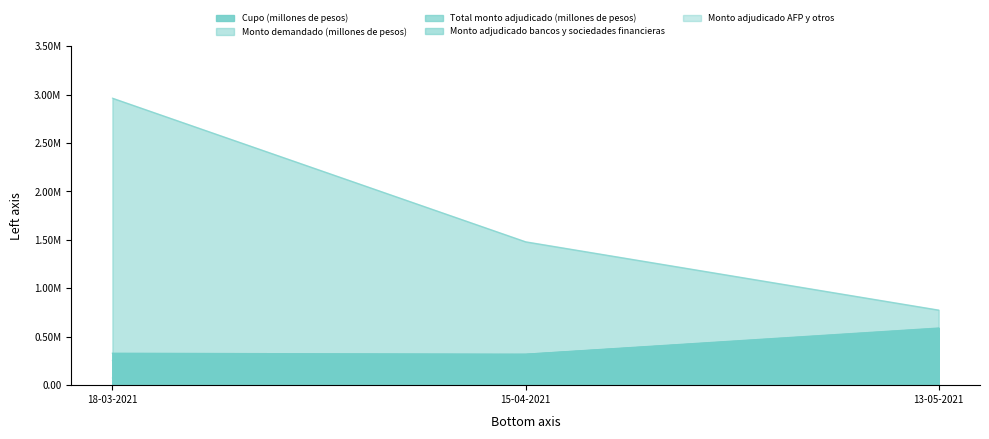

At which category does the chart reach its peak across all series?

18-03-2021